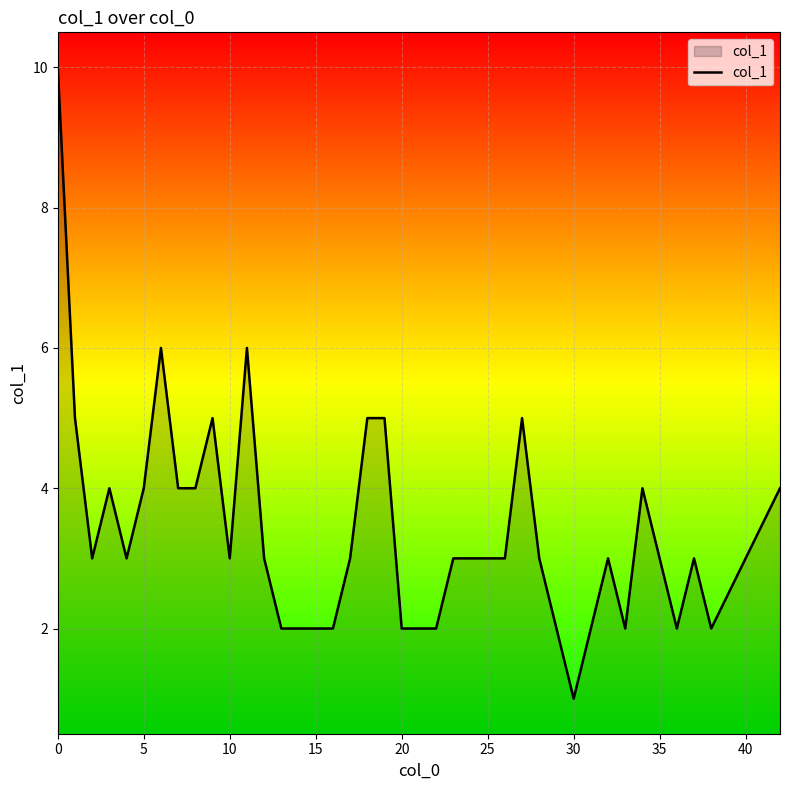

Does the chart display data point markers on the line(s)?

No